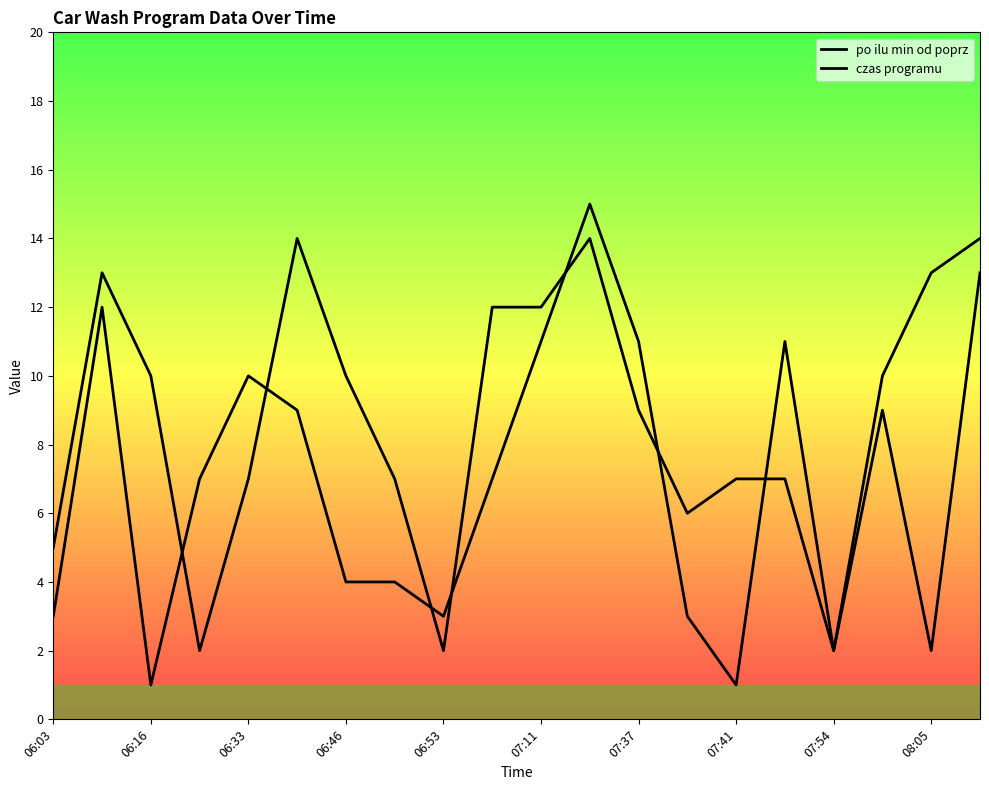

Reading left to right, transcribe all the data shown in this chart.

po ilu min od poprz: 3	12	1	7	10	9	4	4	3	7	11	15	11	3	1	11	2	9	2	13
czas programu: 5	13	10	2	7	14	10	7	2	12	12	14	9	6	7	7	2	10	13	14